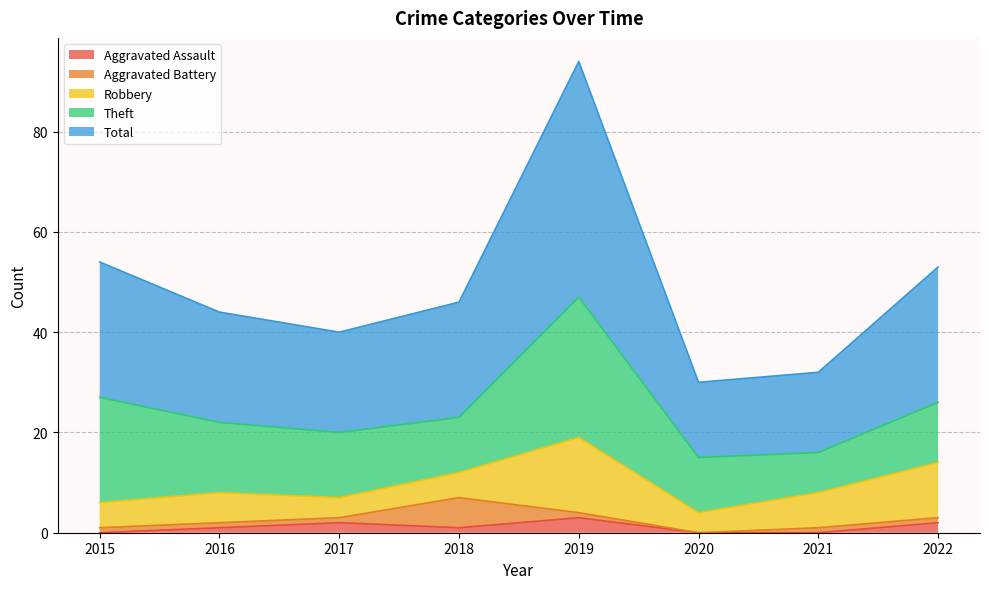

At which label does Aggravated Battery first exceed 1?

2018